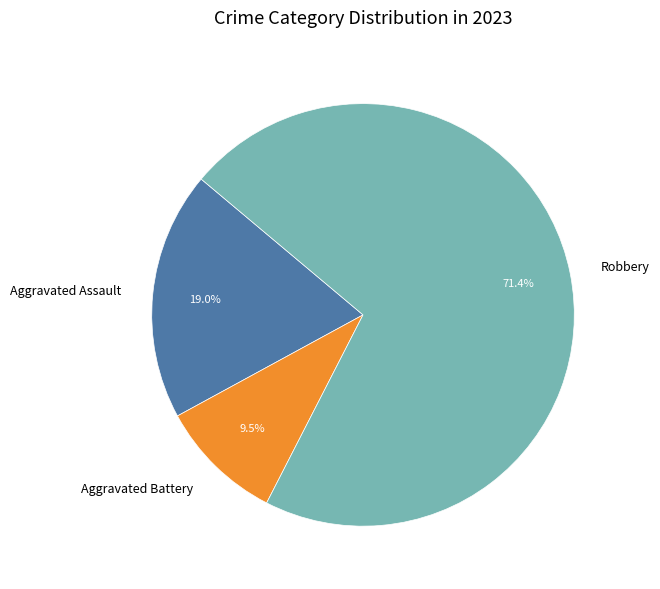

How many segments does this pie chart have?

3